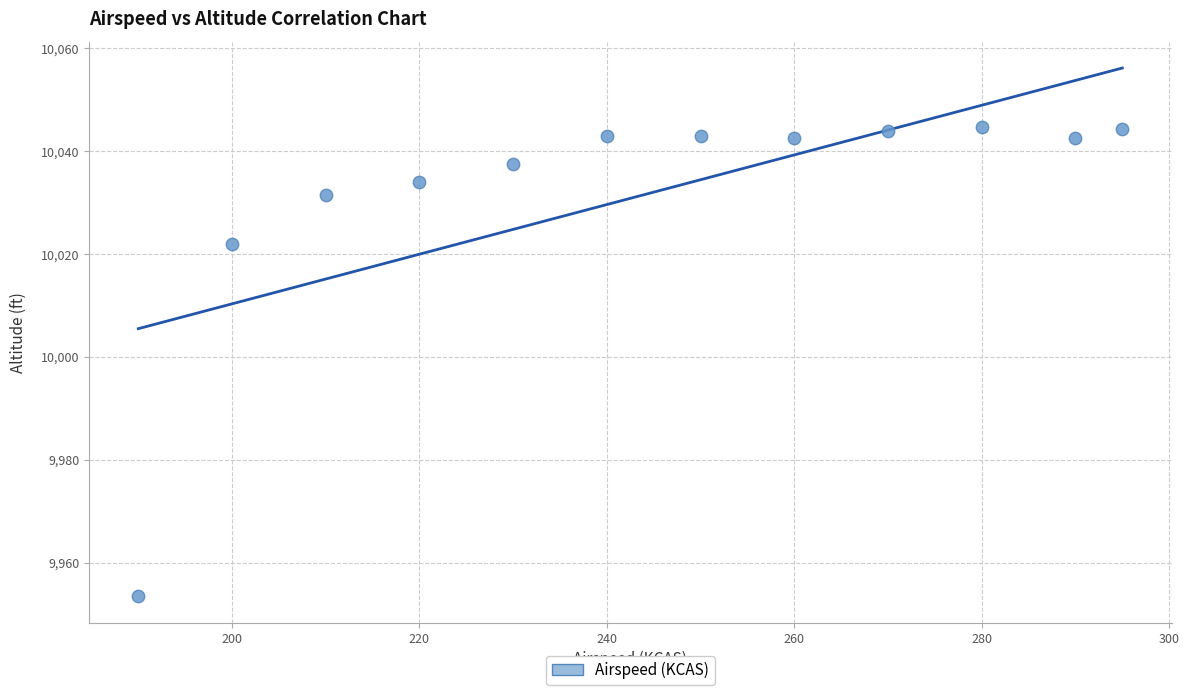

What is the average X value?

244.6